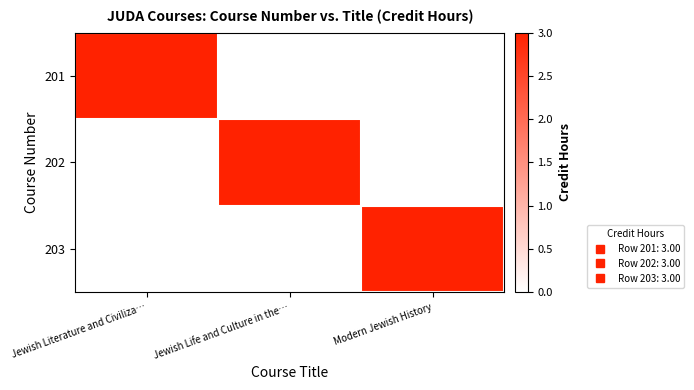

How many categories are shown in the chart?

3